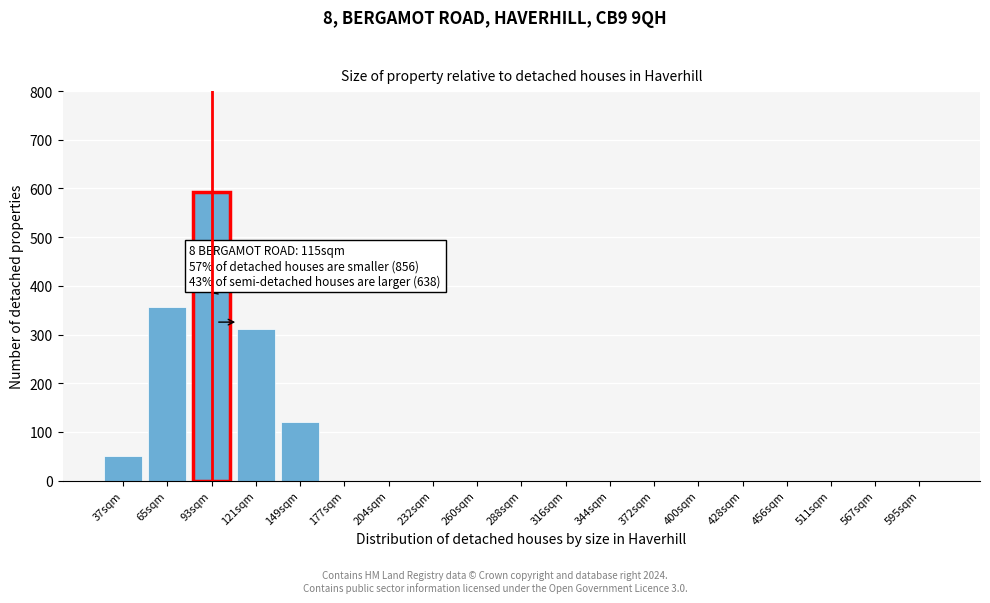

Reading left to right, transcribe all the data shown in this chart.

37sqm=50	65sqm=356	93sqm=592	121sqm=312	149sqm=120	177sqm=0	204sqm=0	232sqm=0	260sqm=0	288sqm=0	316sqm=0	344sqm=0	372sqm=0	400sqm=0	428sqm=0	456sqm=0	511sqm=0	567sqm=0	595sqm=0